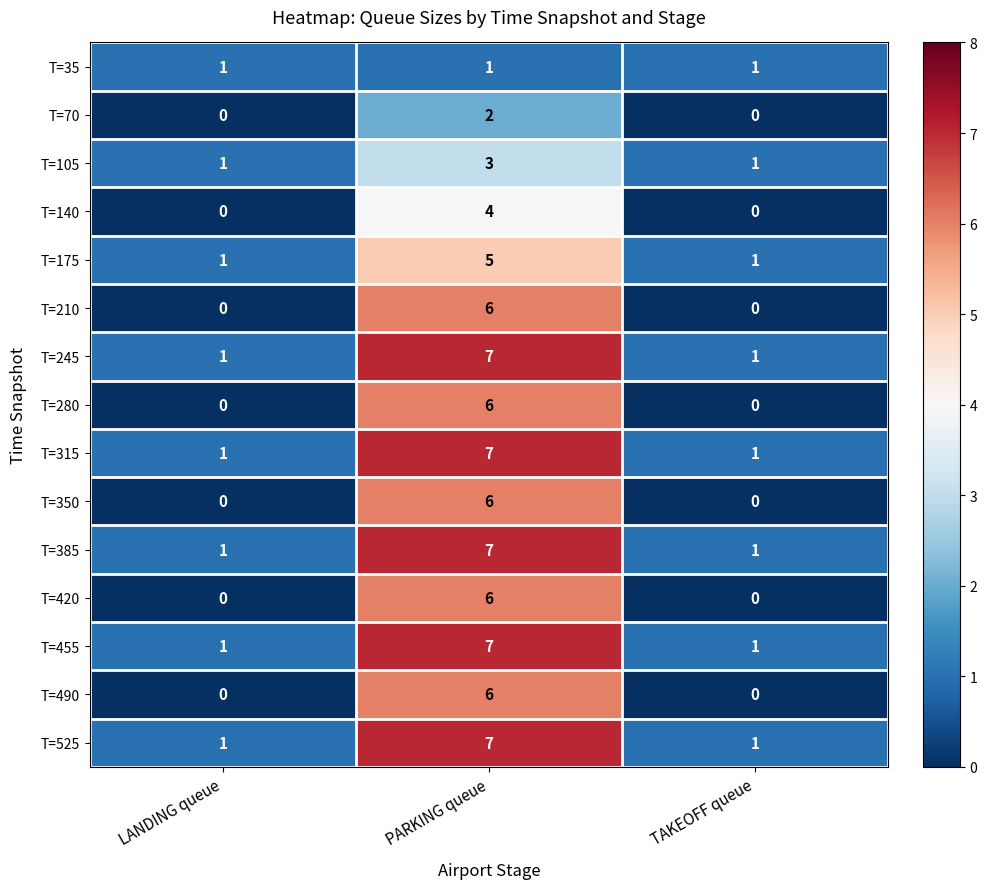

How many T=70 values are between 0 and 2?

3